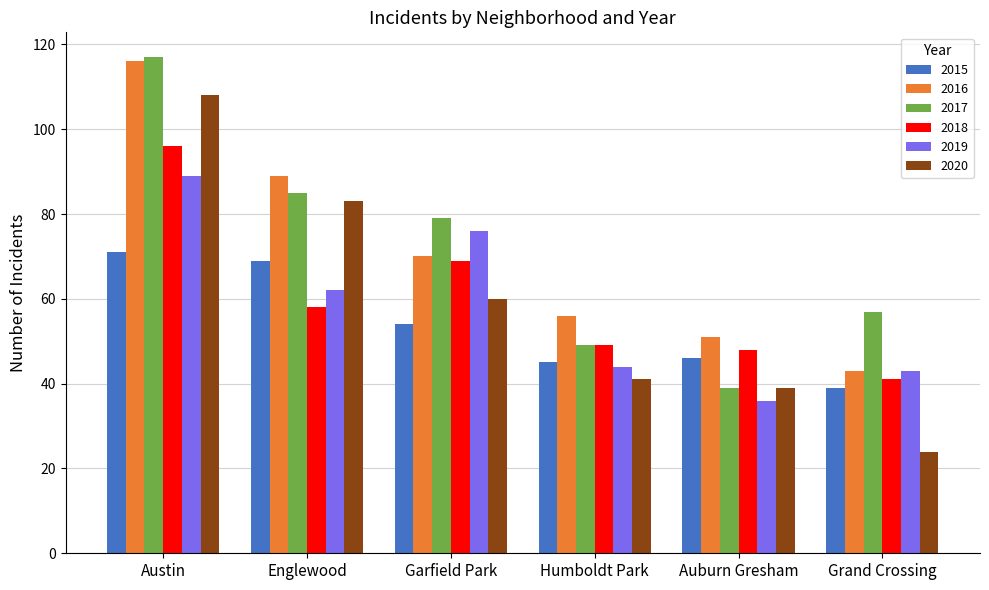

What is the label of the 3rd bar from the right?

Humboldt Park